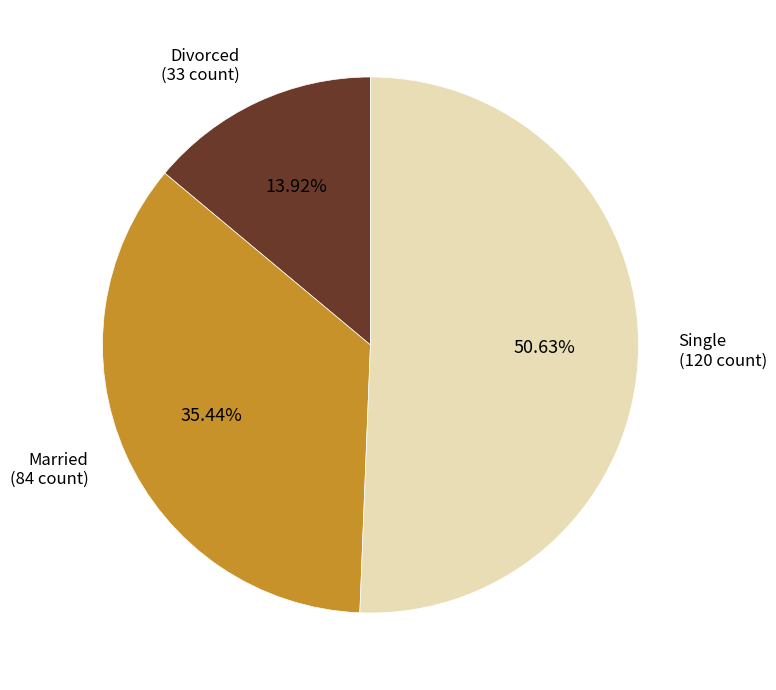

To the nearest percent, what is the average slice percentage?

33%